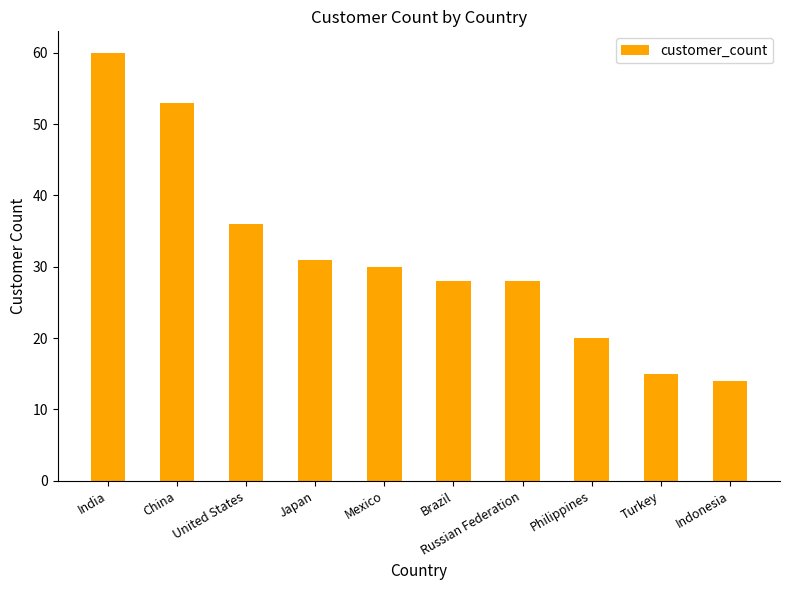

Is it true that the value at United States is 36?

True